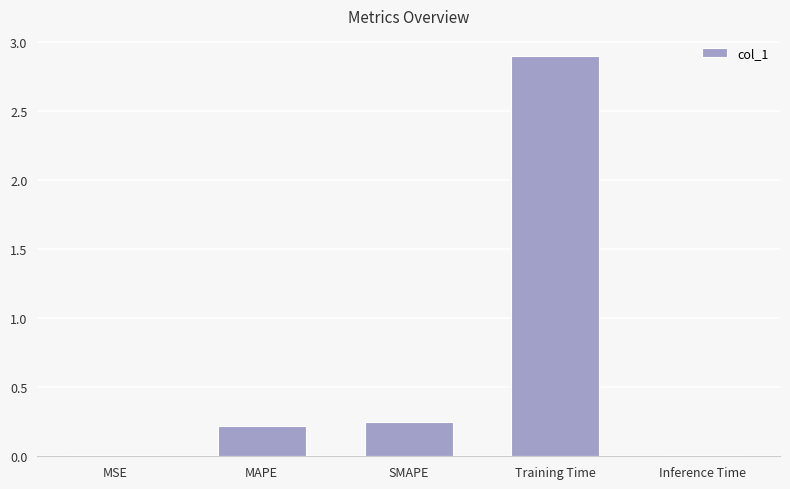

True or false: the data shows 0.1 at MAPE.

False